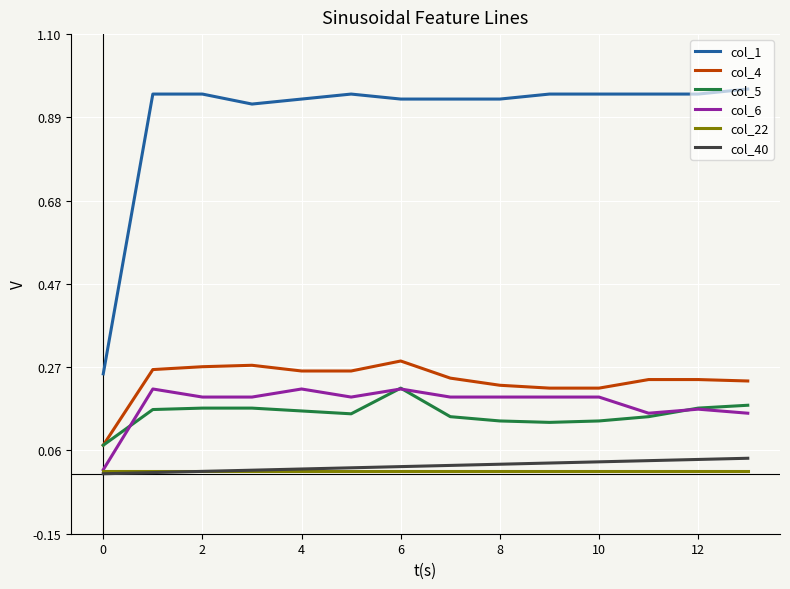

True or false: col_40 and col_1 cross at least once.

False